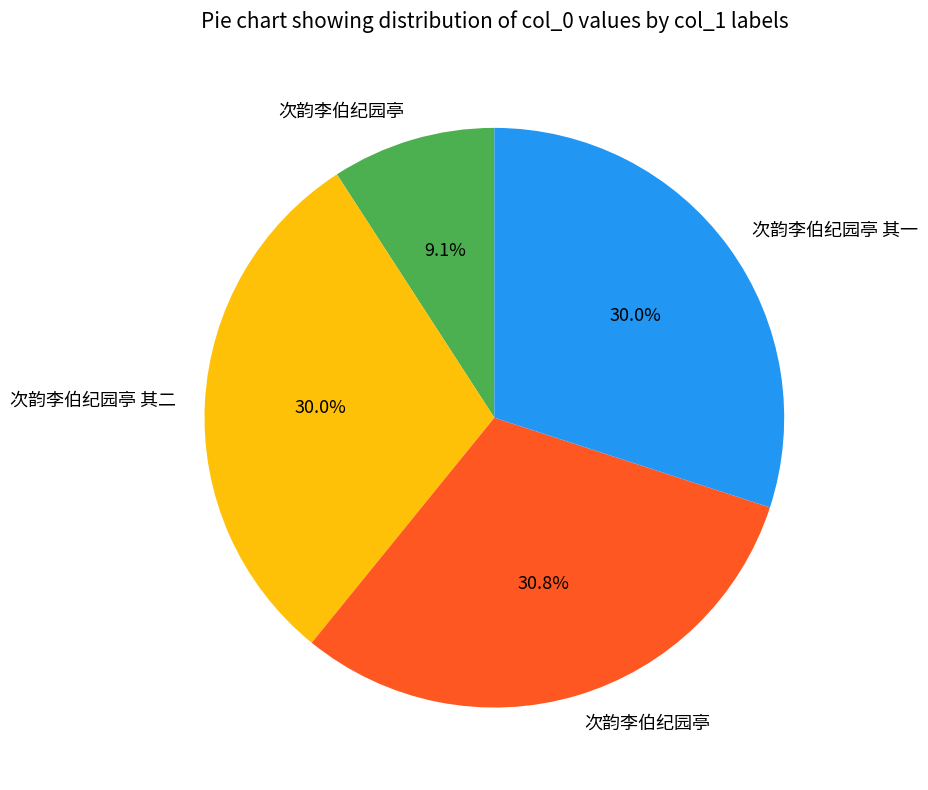

Is there any slice that represents more than half of the pie?

No